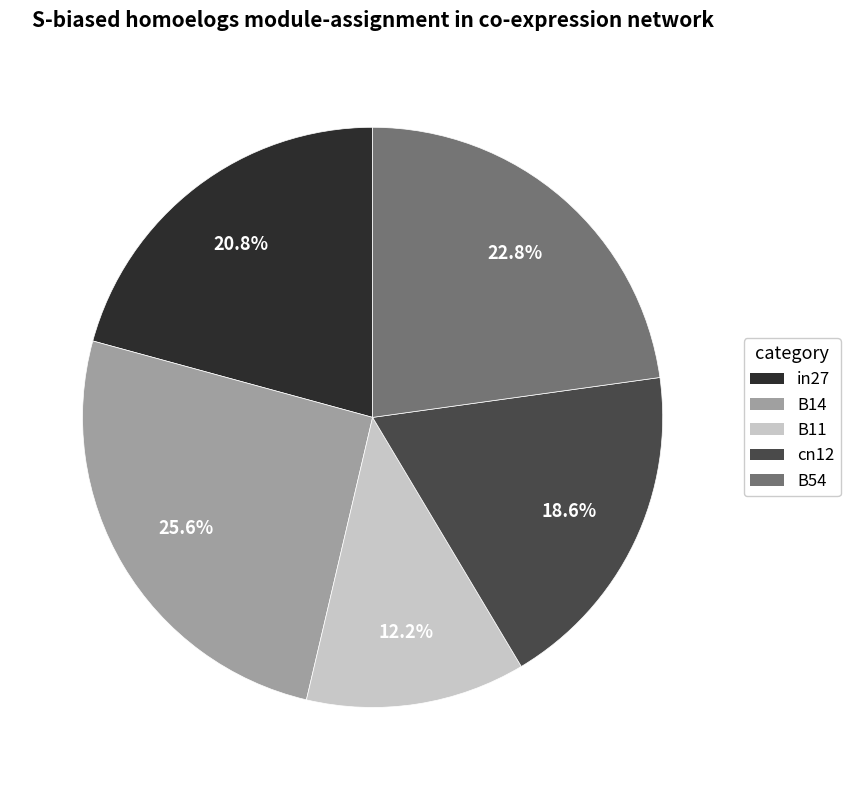

Which has a higher value, cn12 or B54?

B54